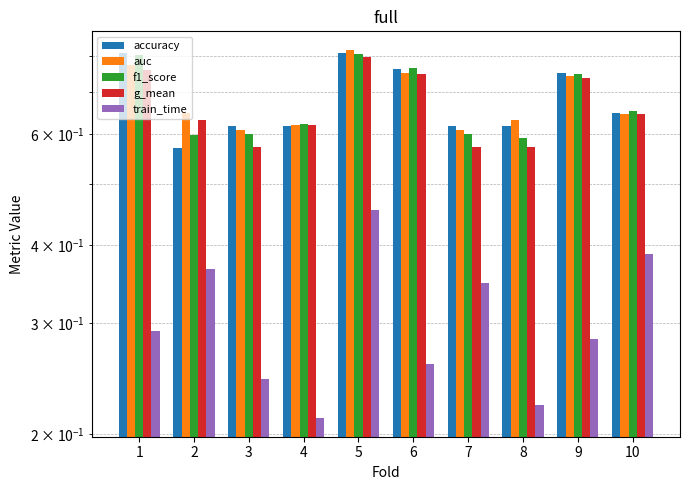

Which category has the highest value in the accuracy series?

1